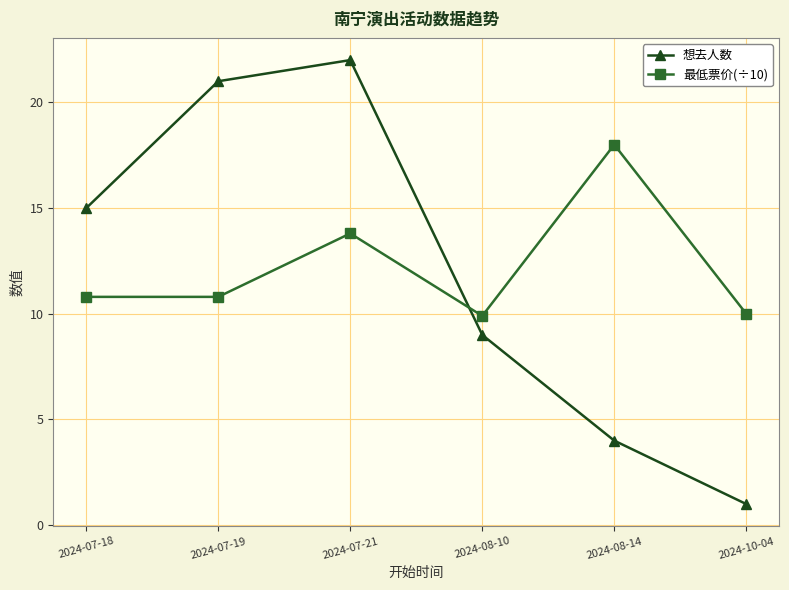

How many intersections are there between 最低票价(÷10) and 想去人数?

1